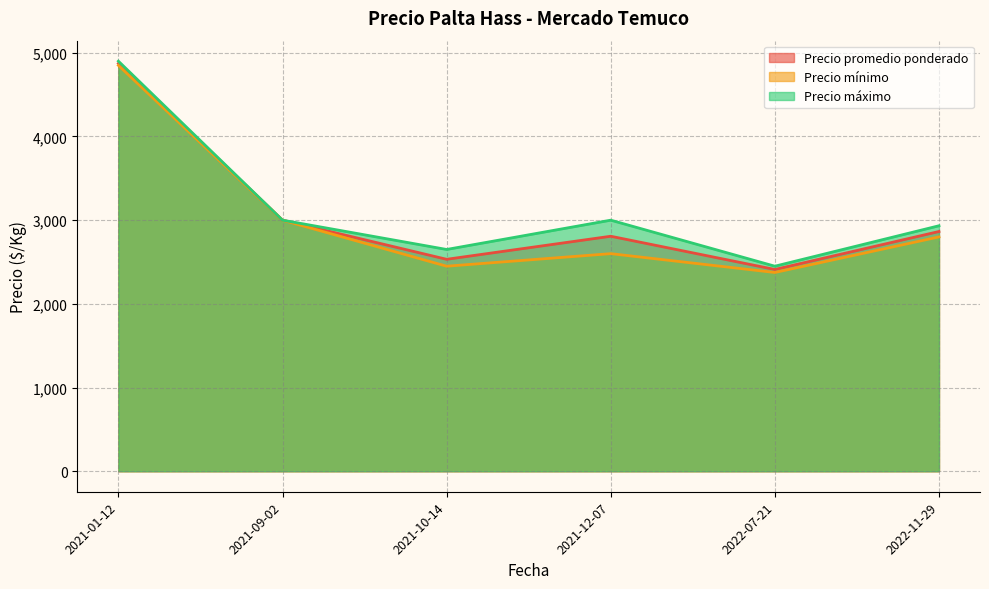

Reading left to right, list all the values displayed in this chart.

Precio promedio ponderado: 4873.0	3000.0	2532.5	2808.0	2411.0	2864.7
Precio mínimo: 4850.0	3000.0	2450.0	2600.0	2375.0	2800.0
Precio máximo: 4900.0	3000.0	2650.0	3000.0	2450.0	2933.3